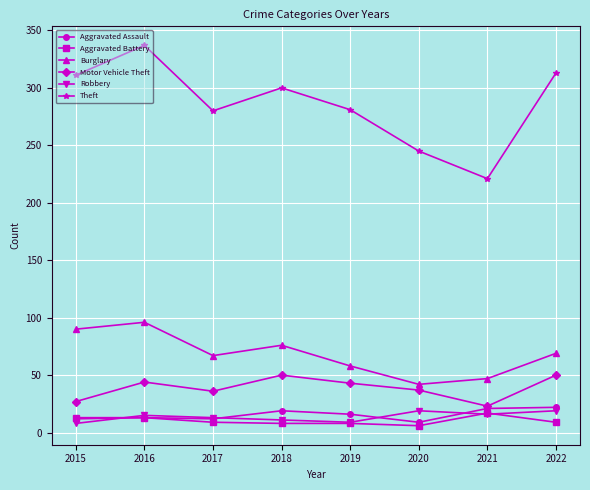

True or false: Theft and Aggravated Battery intersect in this chart.

False